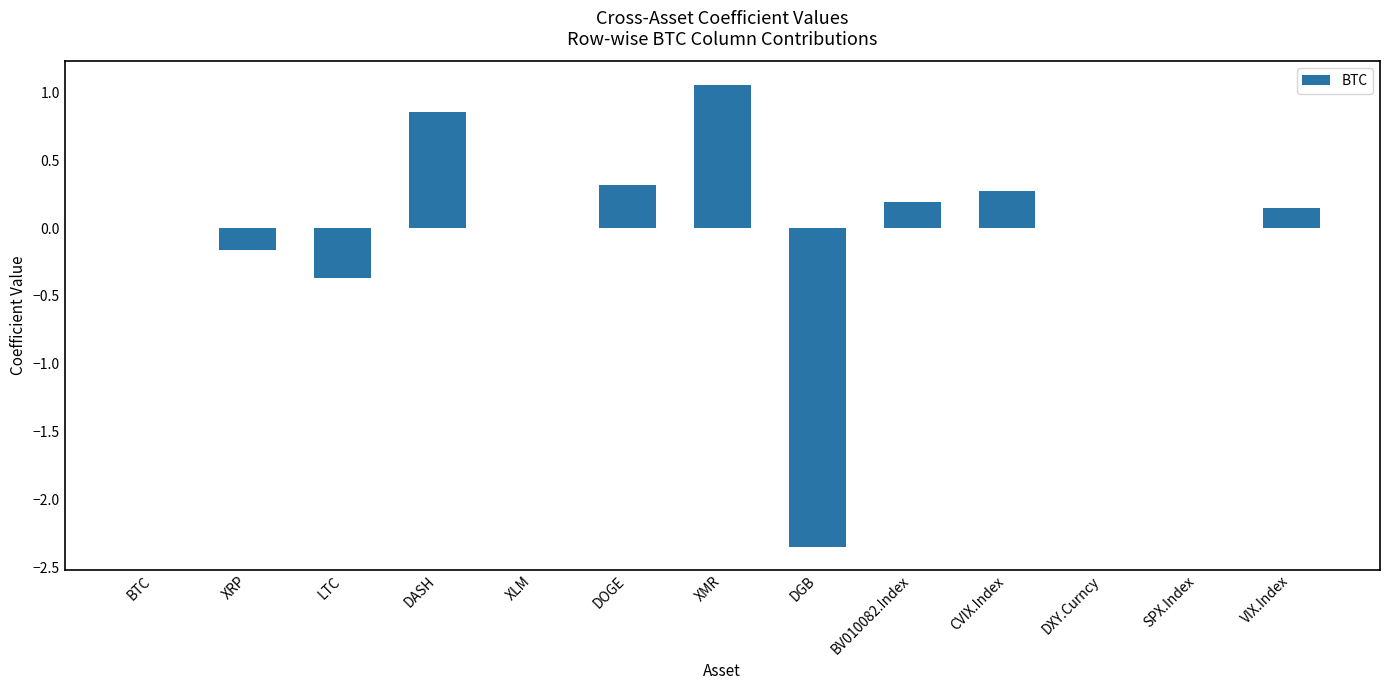

What is the sum of the values at DASH and XMR?

1.9